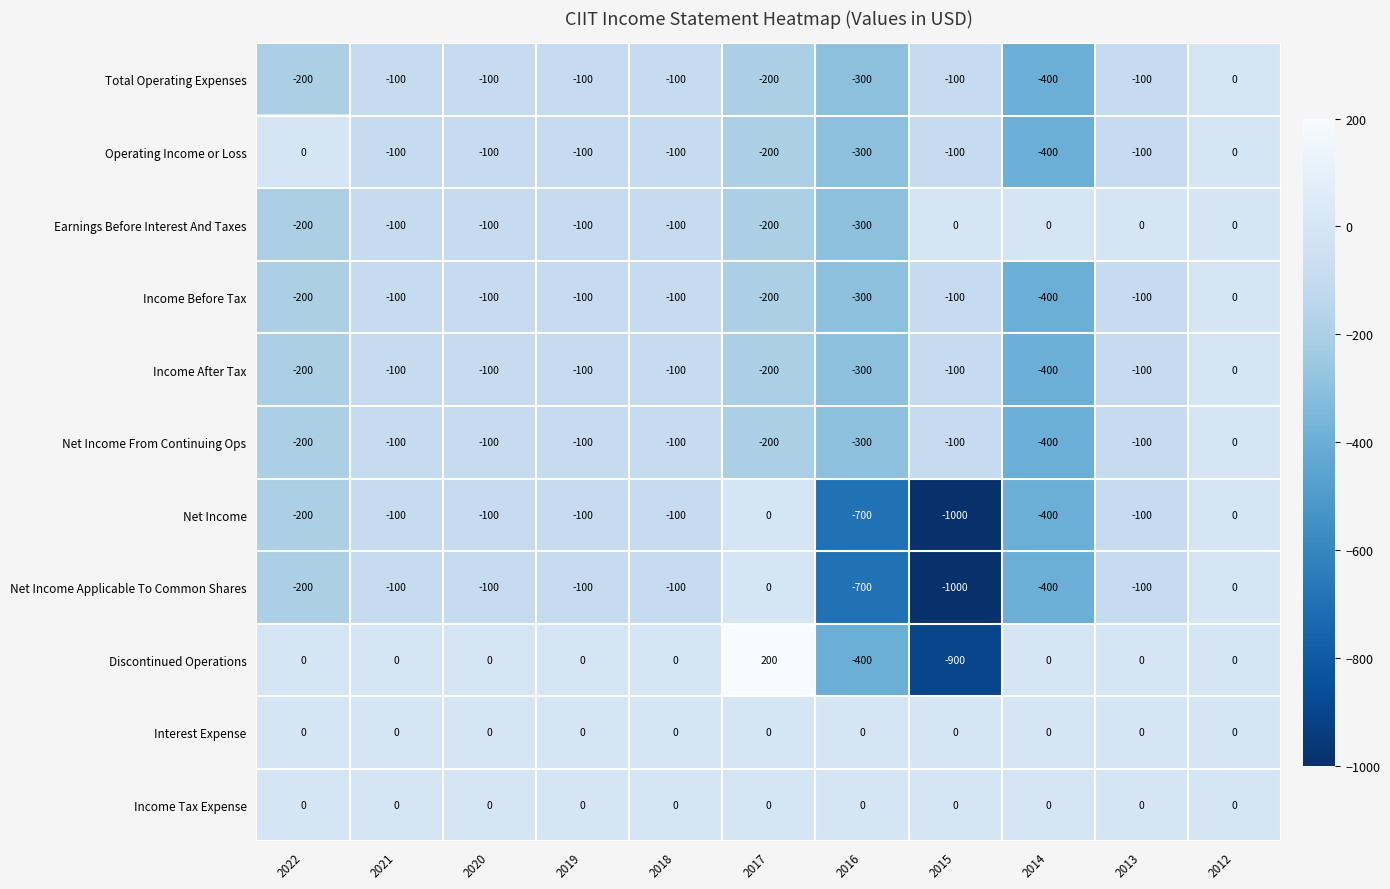

How many Net Income values are between -400 and -100?

7